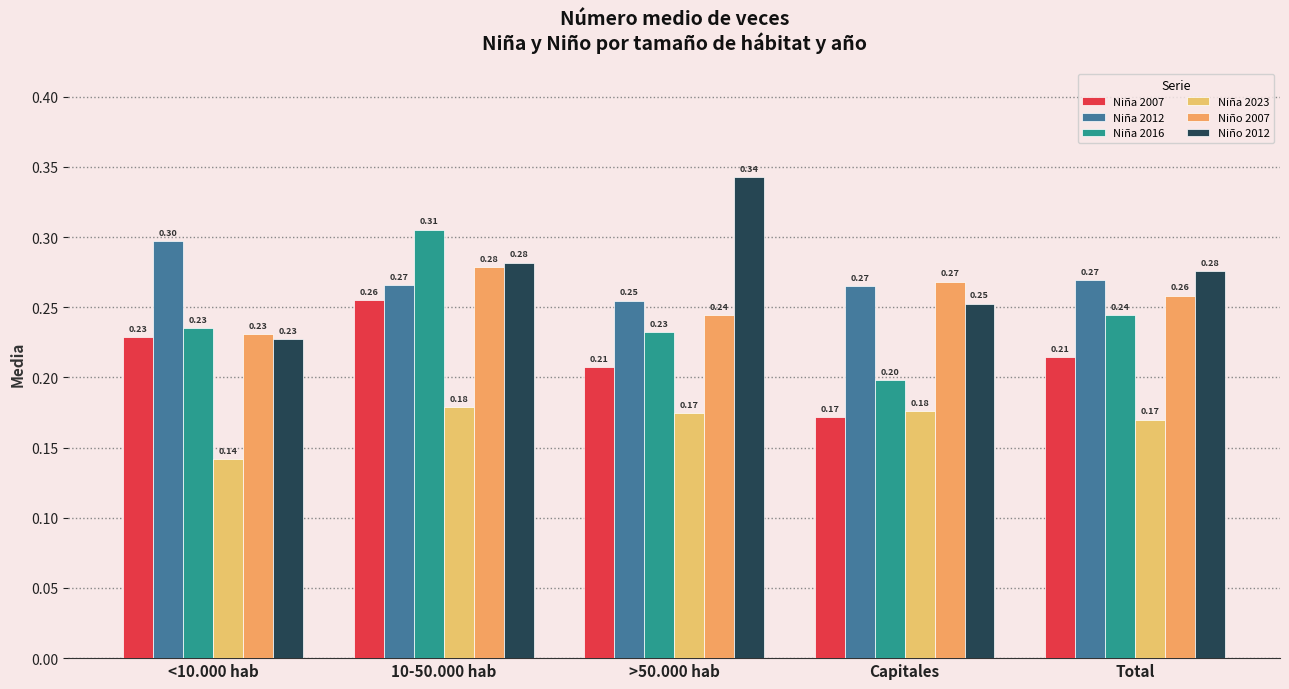

What value does the Niño 2007 series have at >50.000 hab?

0.2